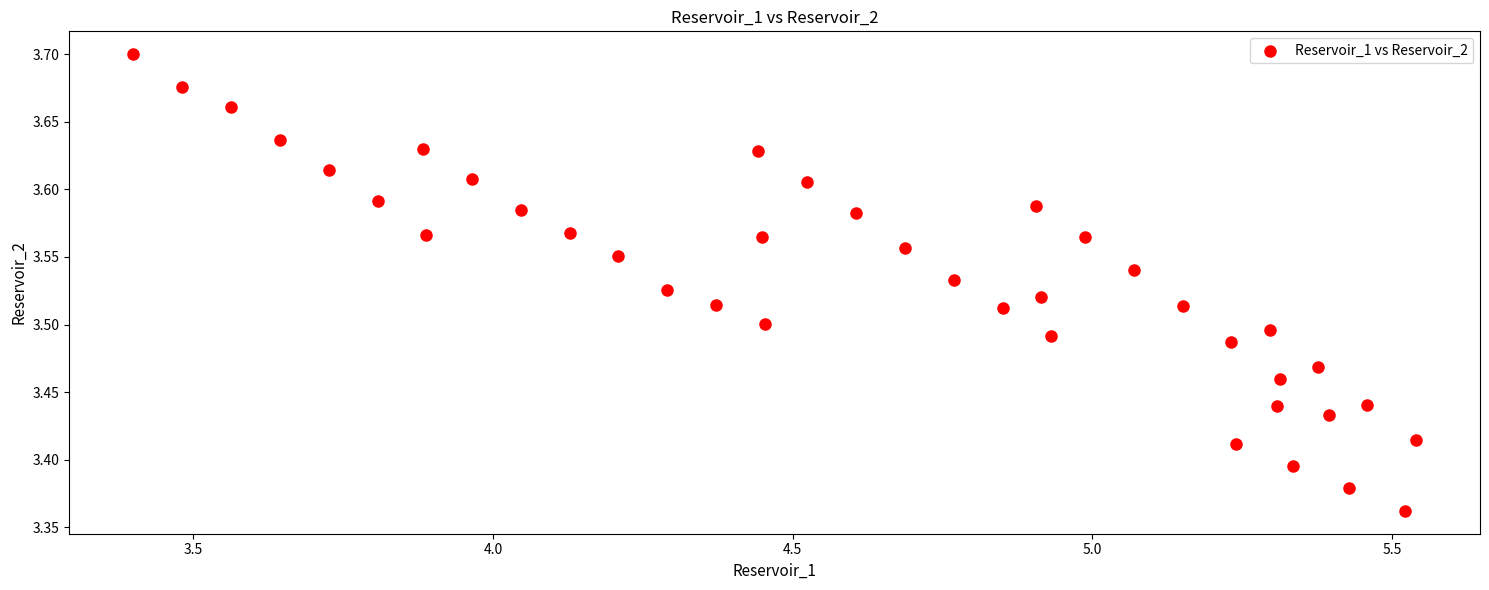

What is the range of Y values (max minus min)?

0.3